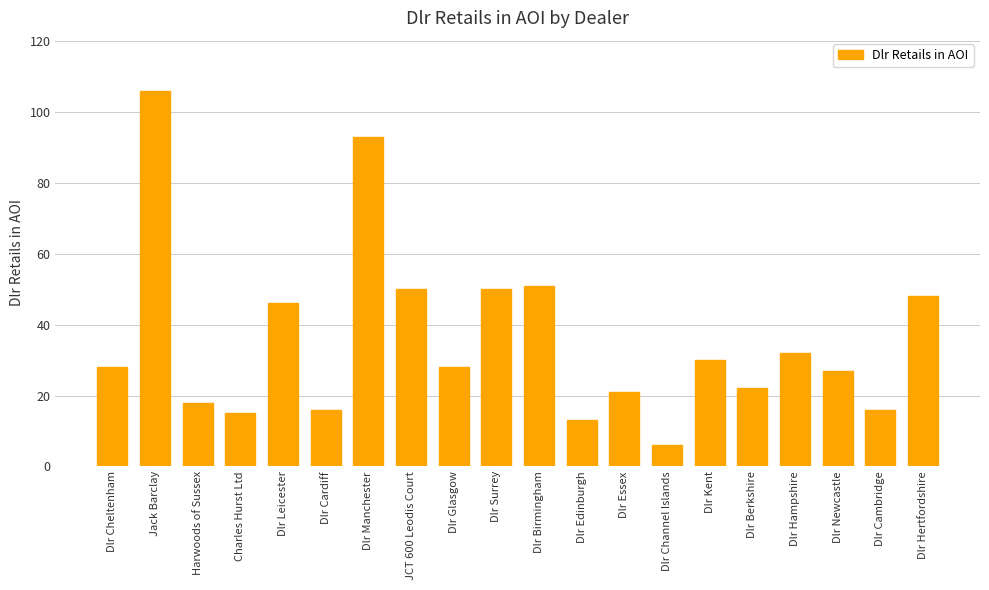

Reading right to left, transcribe all the data shown in this chart.

Dlr Hertfordshire=48	Dlr Cambridge=16	Dlr Newcastle=27	Dlr Hampshire=32	Dlr Berkshire=22	Dlr Kent=30	Dlr Channel Islands=6	Dlr Essex=21	Dlr Edinburgh=13	Dlr Birmingham=51	Dlr Surrey=50	Dlr Glasgow=28	JCT 600 Leodis Court=50	Dlr Manchester=93	Dlr Cardiff=16	Dlr Leicester=46	Charles Hurst Ltd=15	Harwoods of Sussex=18	Jack Barclay=106	Dlr Cheltenham=28